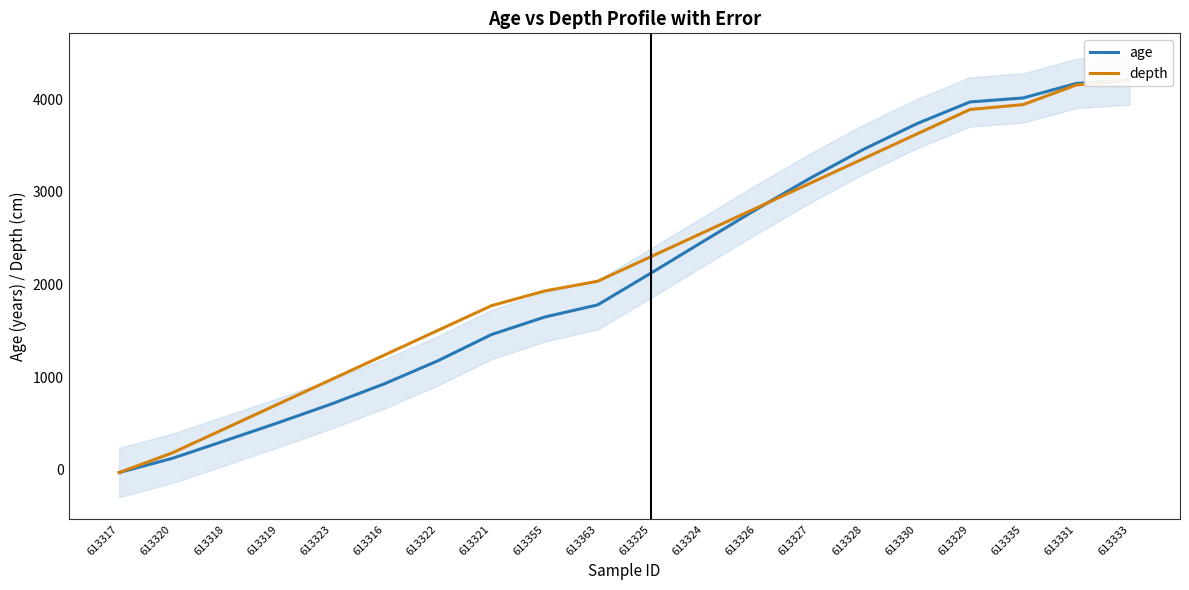

Reading left to right, extract all data points from this chart.

age: -28.0	125.0	317.0	511.0	713.0	932.0	1179.0	1460.0	1649.0	1781.0	2123.0	2471.0	2817.0	3149.0	3459.0	3735.0	3970.0	4013.0	4170.0	4206.0
depth: -28.0	183.7	448.3	712.9	977.6	1242.2	1506.8	1771.5	1930.2	2036.1	2300.7	2565.3	2830.0	3094.6	3359.2	3623.8	3888.5	3941.4	4153.1	4206.0